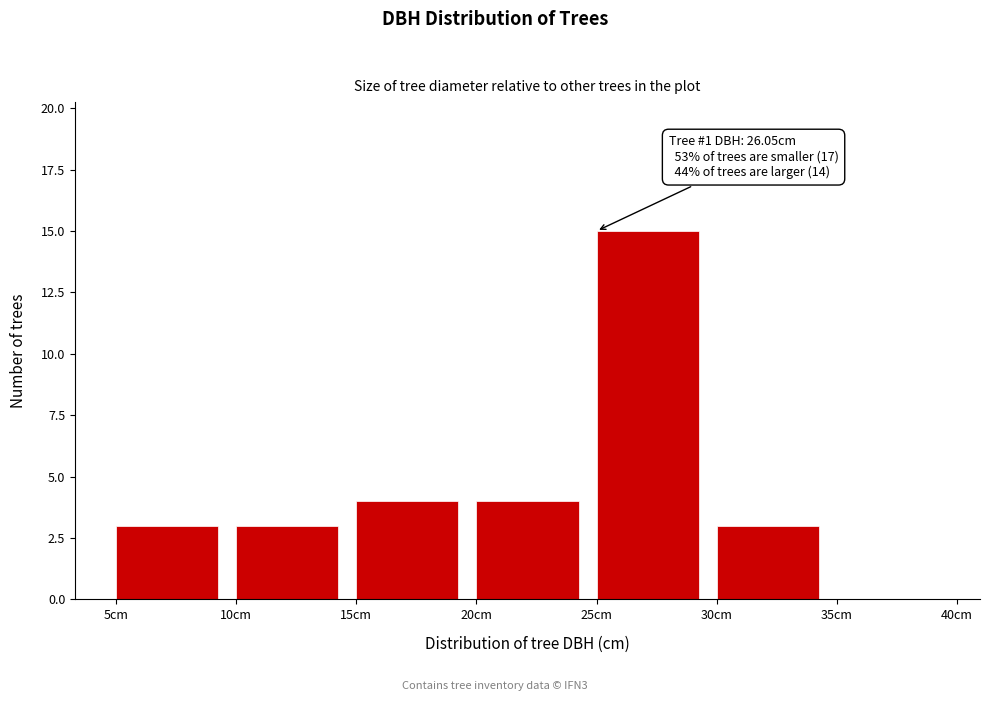

Over which range of the x-axis is the bar tallest?

25 to 30